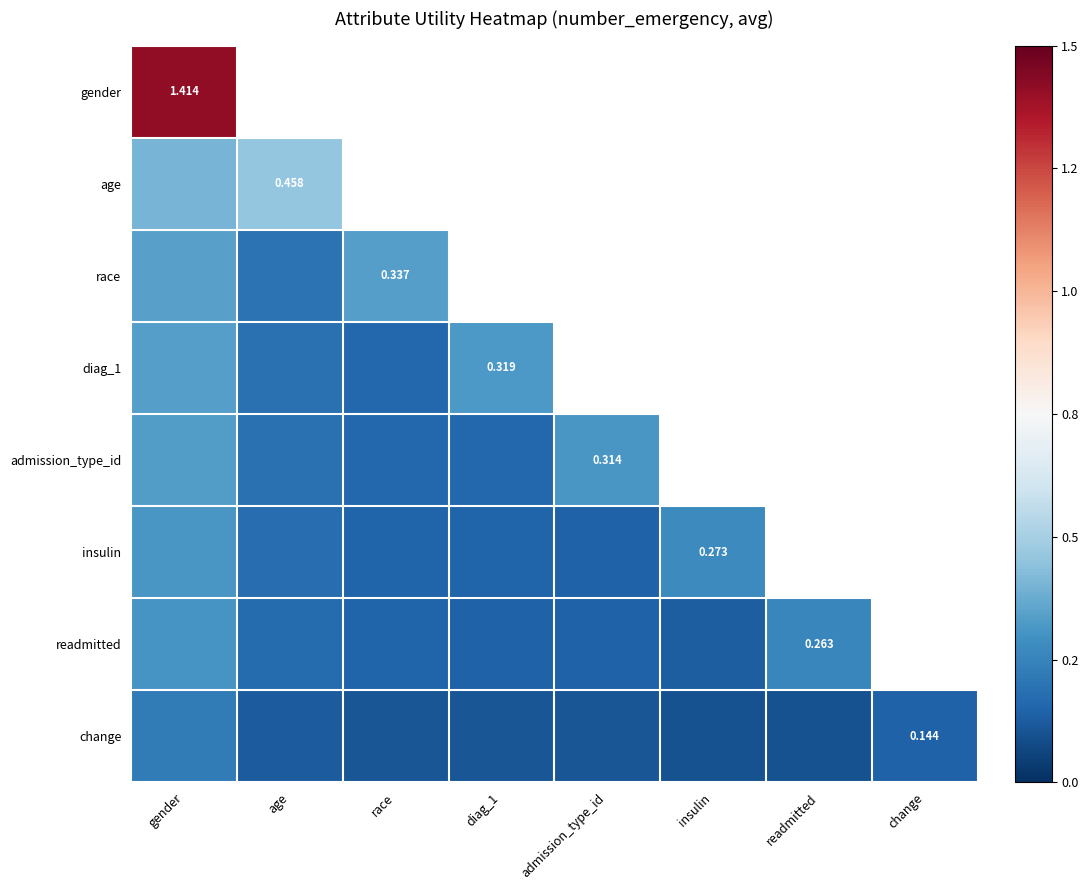

Count the number of data series in this chart.

8